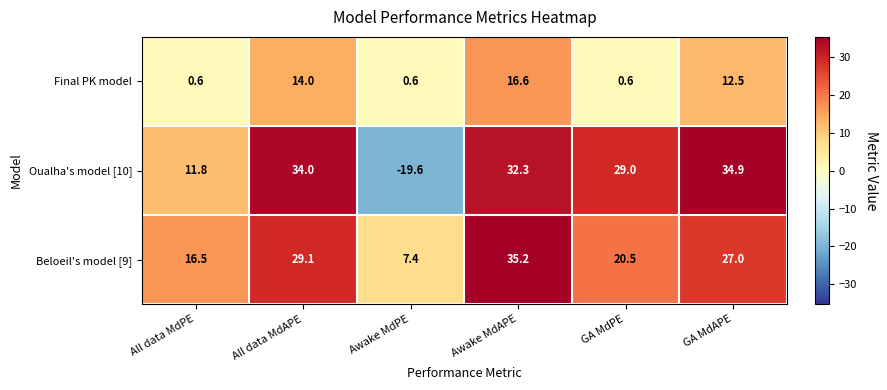

Which series has the largest total across all categories?

Beloeil's model [9]